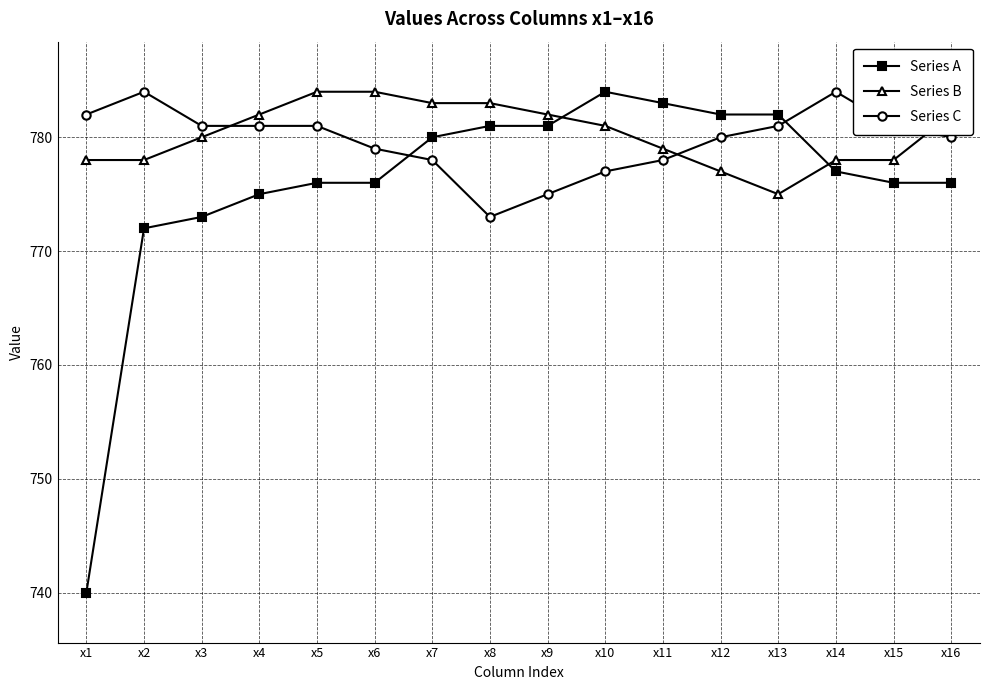

Is this an area chart (filled region under the line)?

No